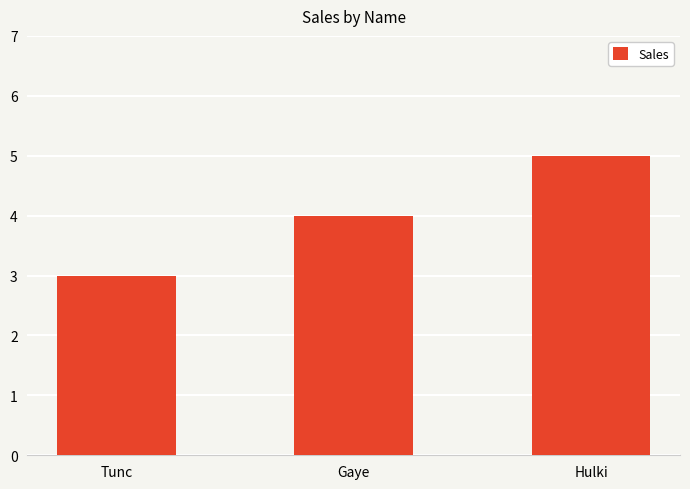

Rank the categories by value from lowest to highest.

Tunc, Gaye, Hulki